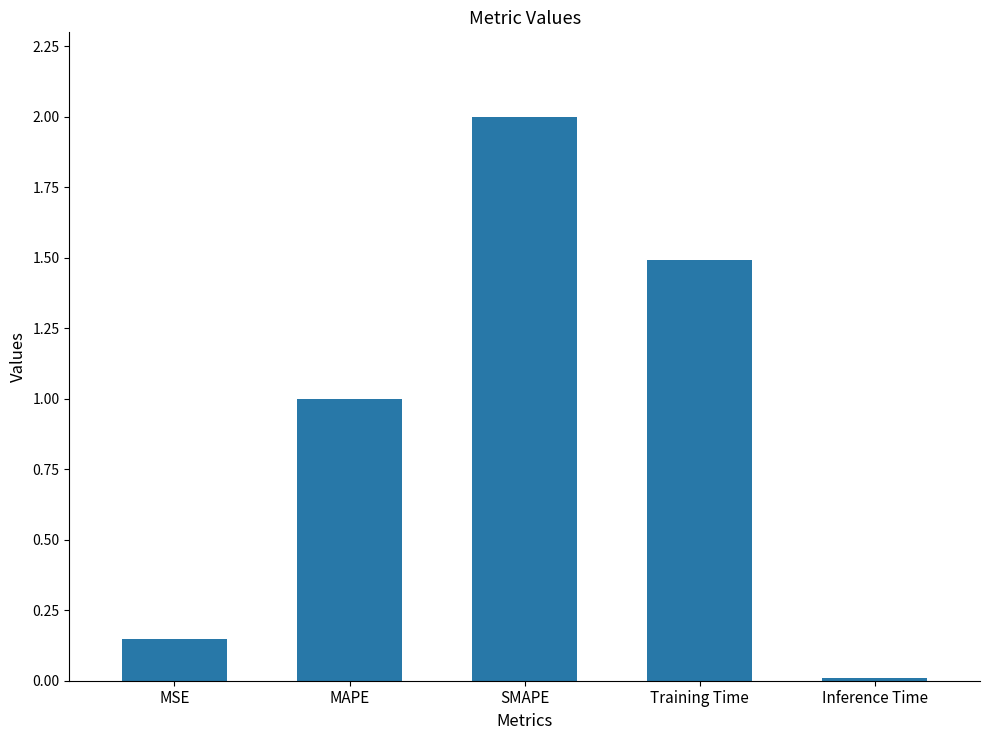

What value does the data have at SMAPE?

2.0